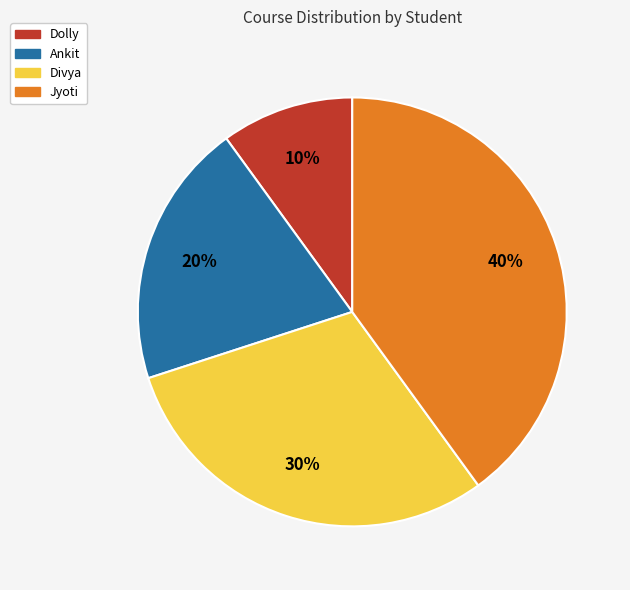

Do Ankit and Dolly together represent more than half of the pie?

No